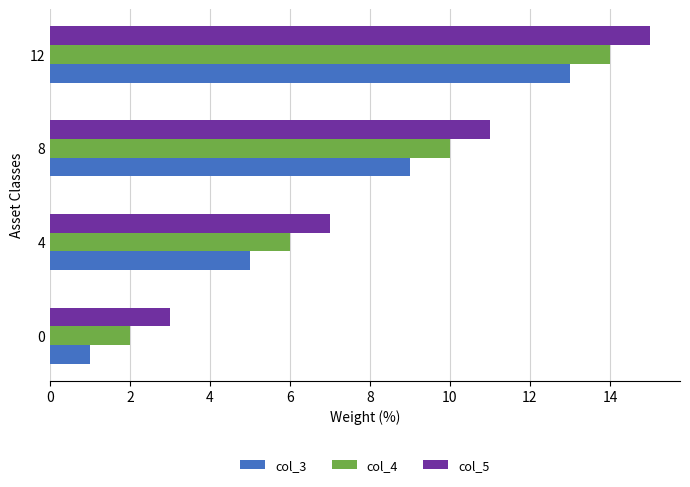

How many data points does each series have?

4